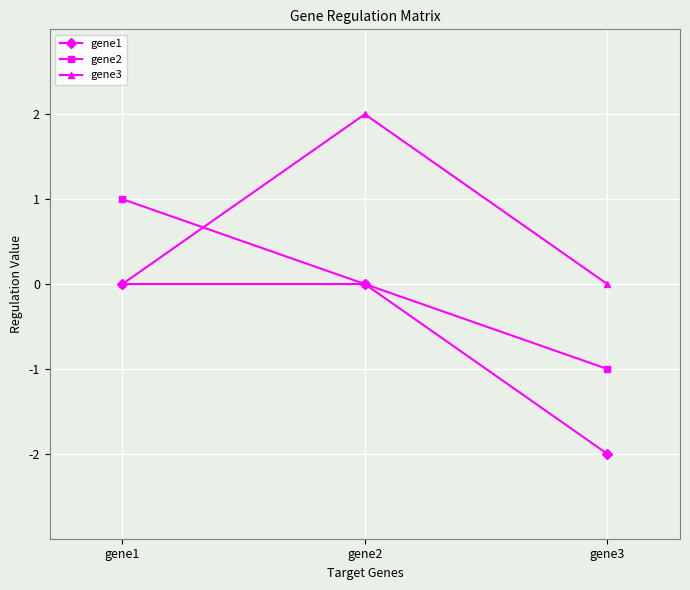

Rank the series by their average value, from highest to lowest.

gene3, gene2, gene1